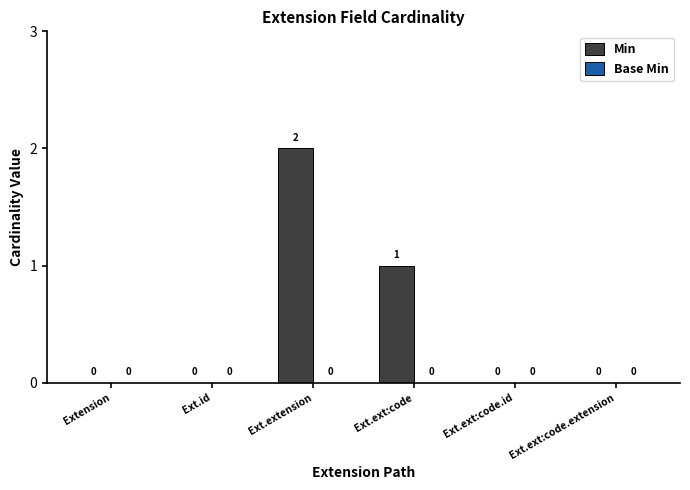

Which has a higher value, Ext.ext:code.id or Ext.ext:code?

Ext.ext:code